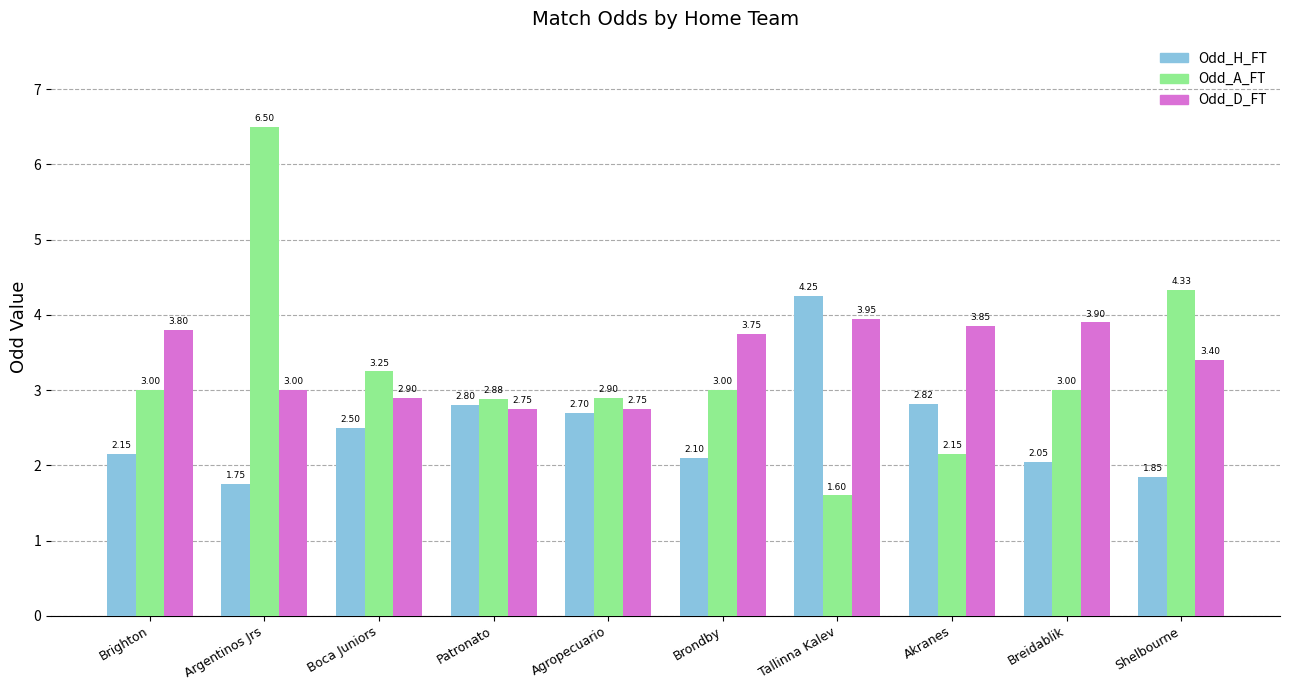

What is the approximate value of Odd_A_FT at Argentinos Jrs?

6.5